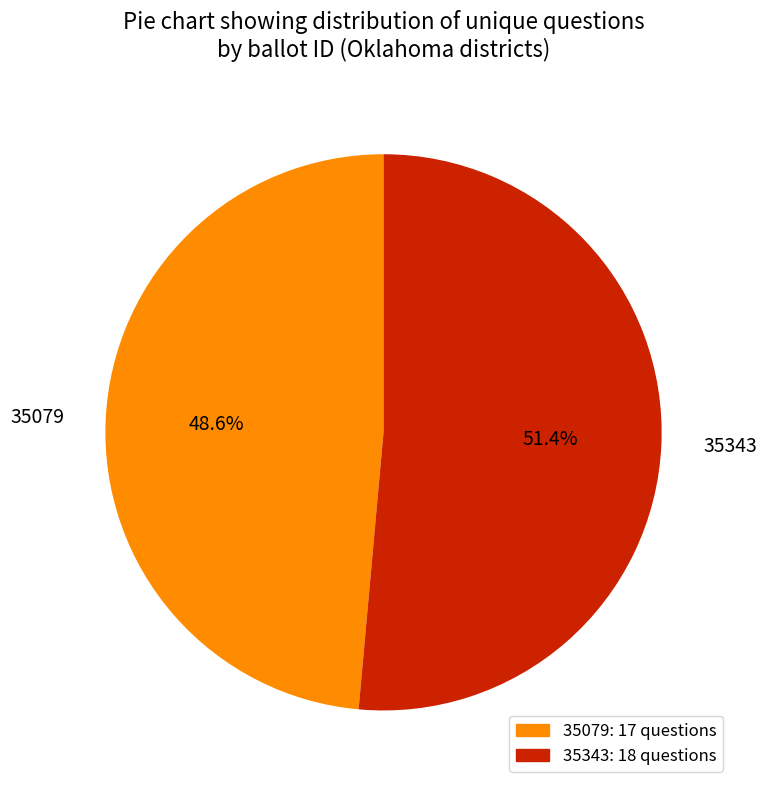

What is the total percentage of 35343 and 35079?

100.0%